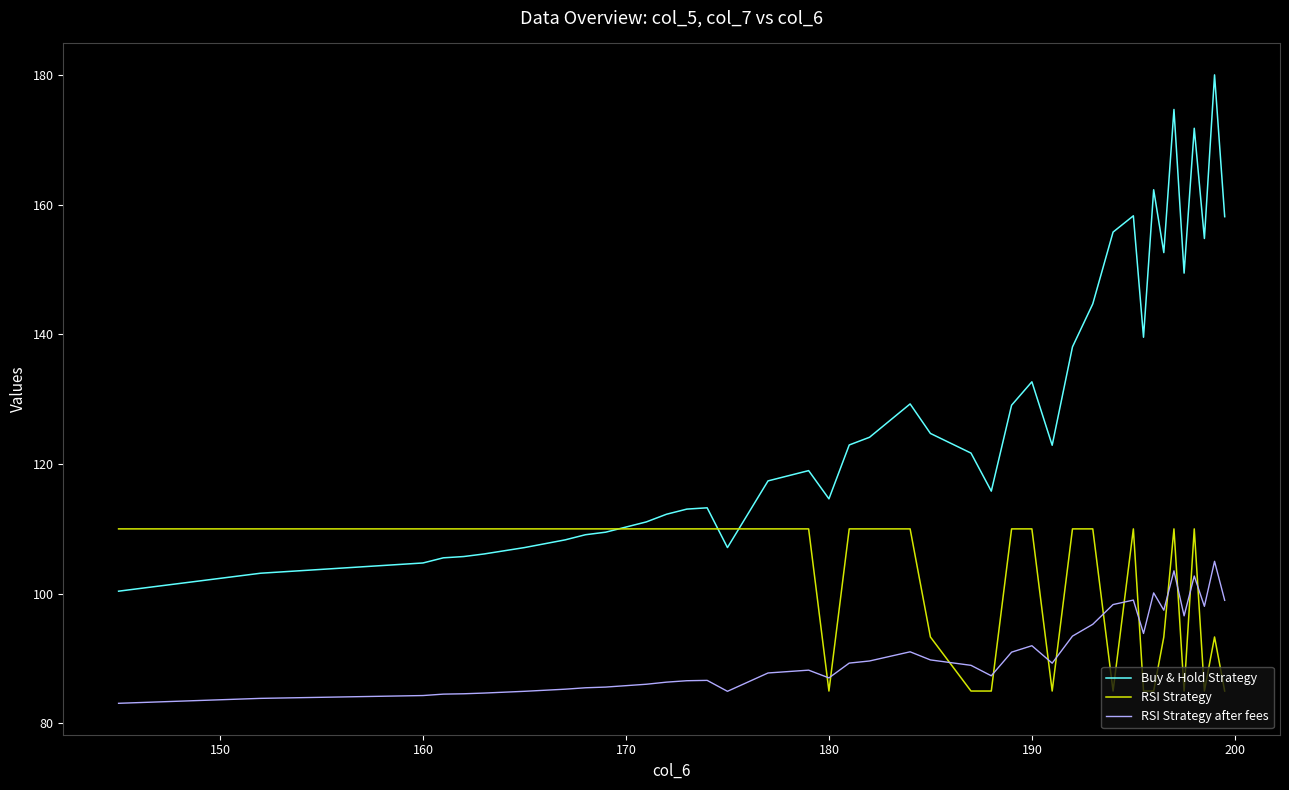

Rank the series by their average value, from highest to lowest.

Buy & Hold Strategy, RSI Strategy, RSI Strategy after fees